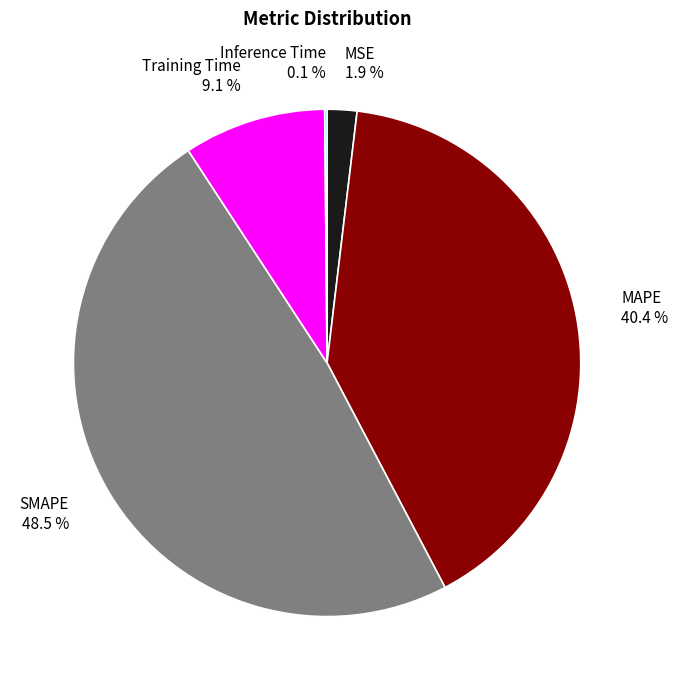

Which slice is the largest?

SMAPE